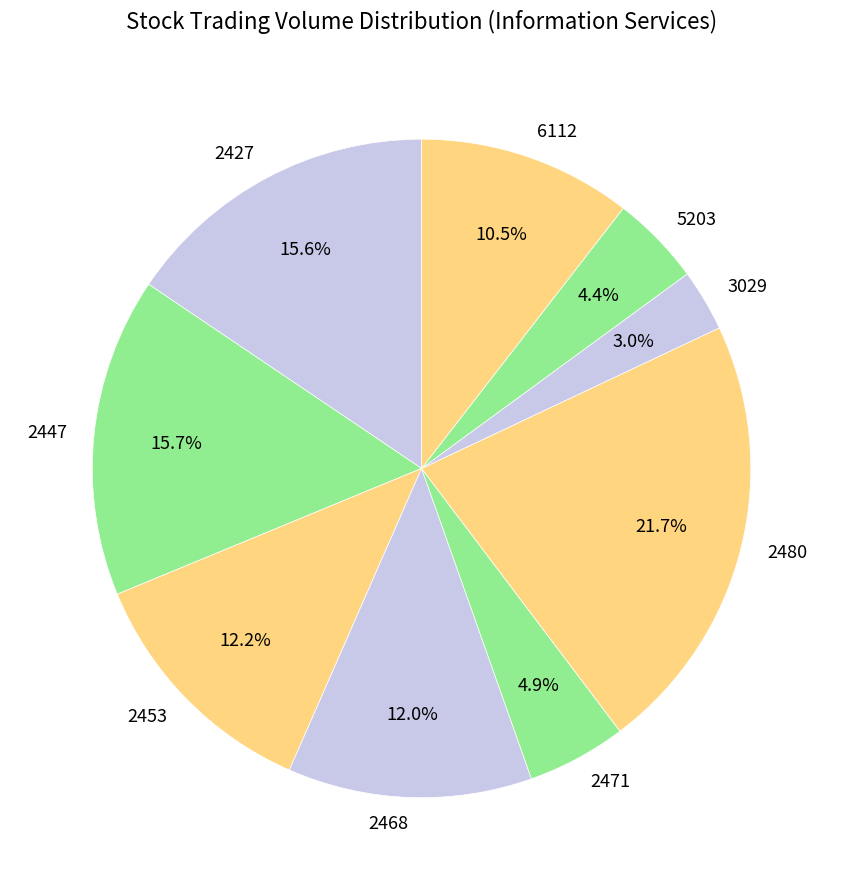

Is there a majority slice in this chart?

No